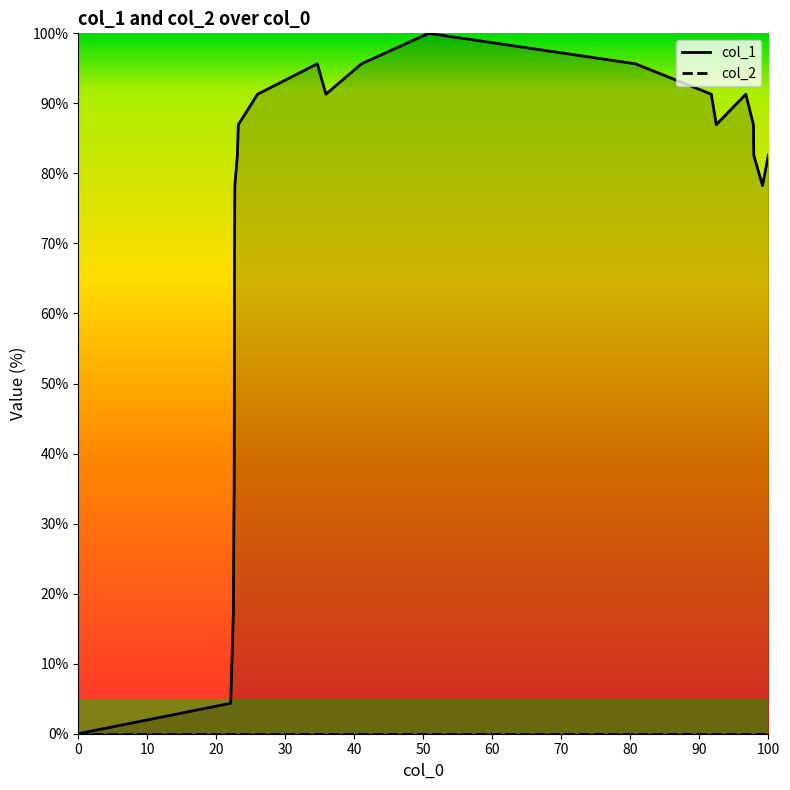

How many values are below 82?

10